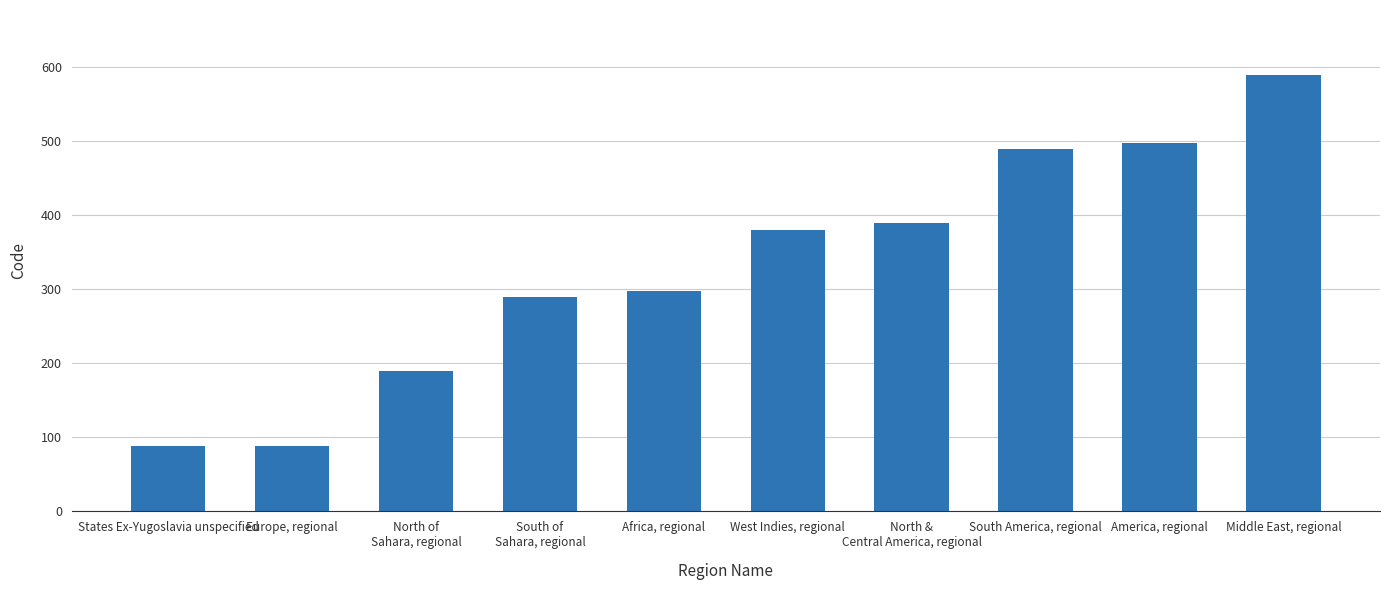

What is the difference between the values at America, regional and Africa, regional?

200